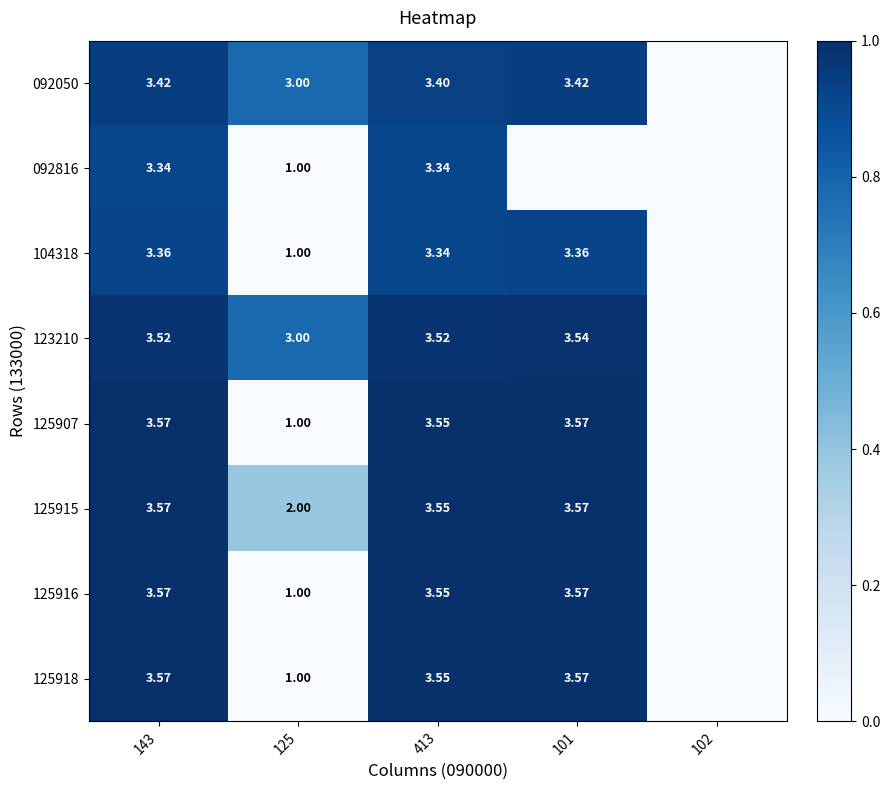

Is the value of 104318 at 101 greater than the value of 092816 at 125?

Yes